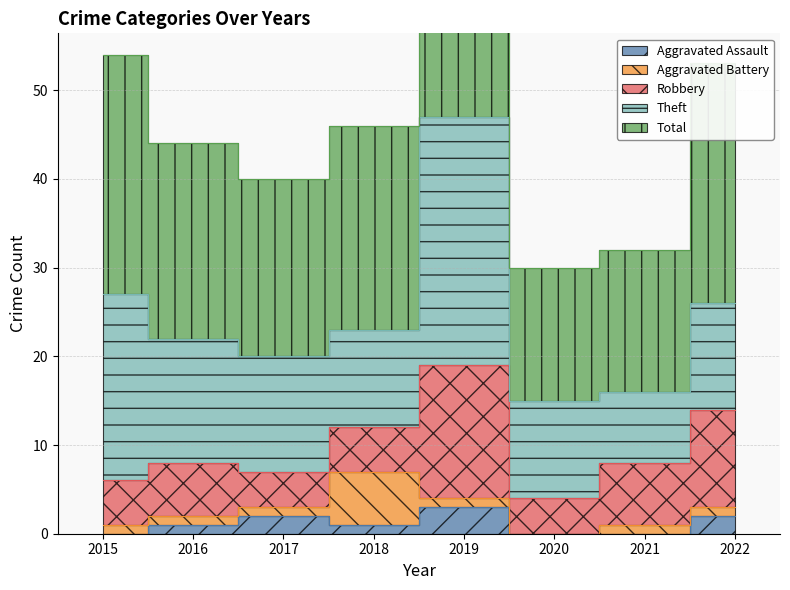

Count the Aggravated Assault values in the range 0 to 2.

7